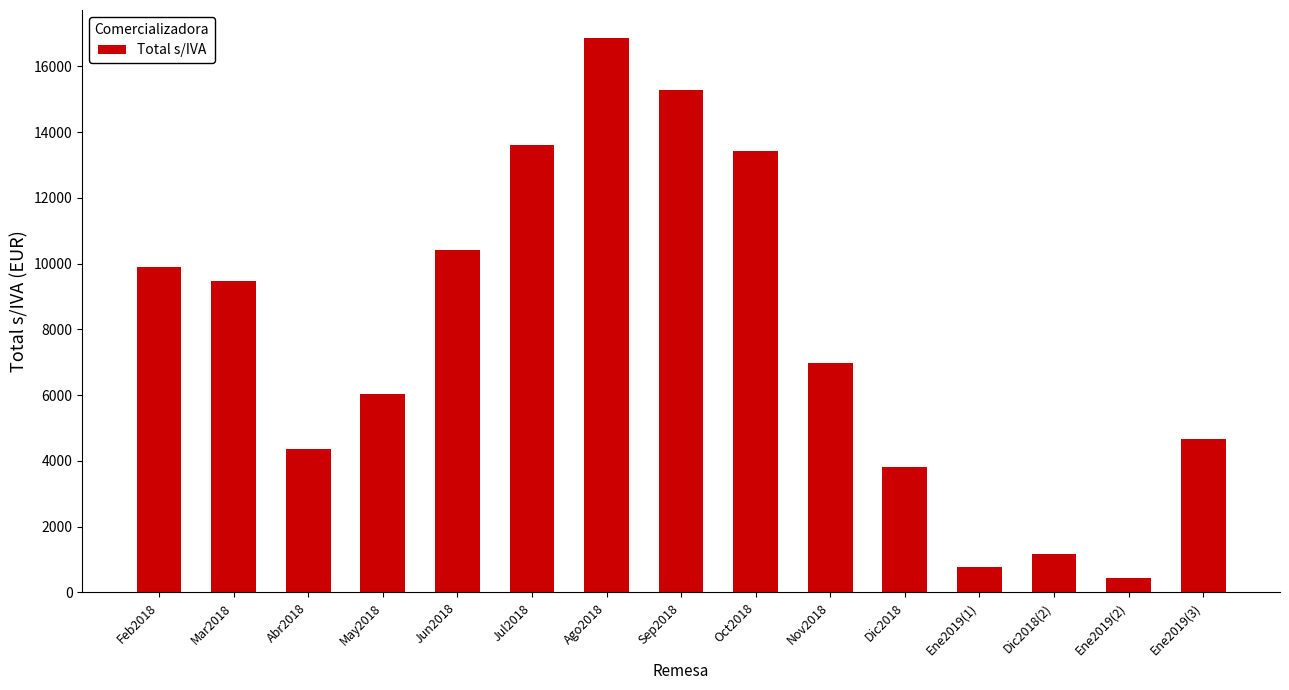

Are the bars horizontal?

No